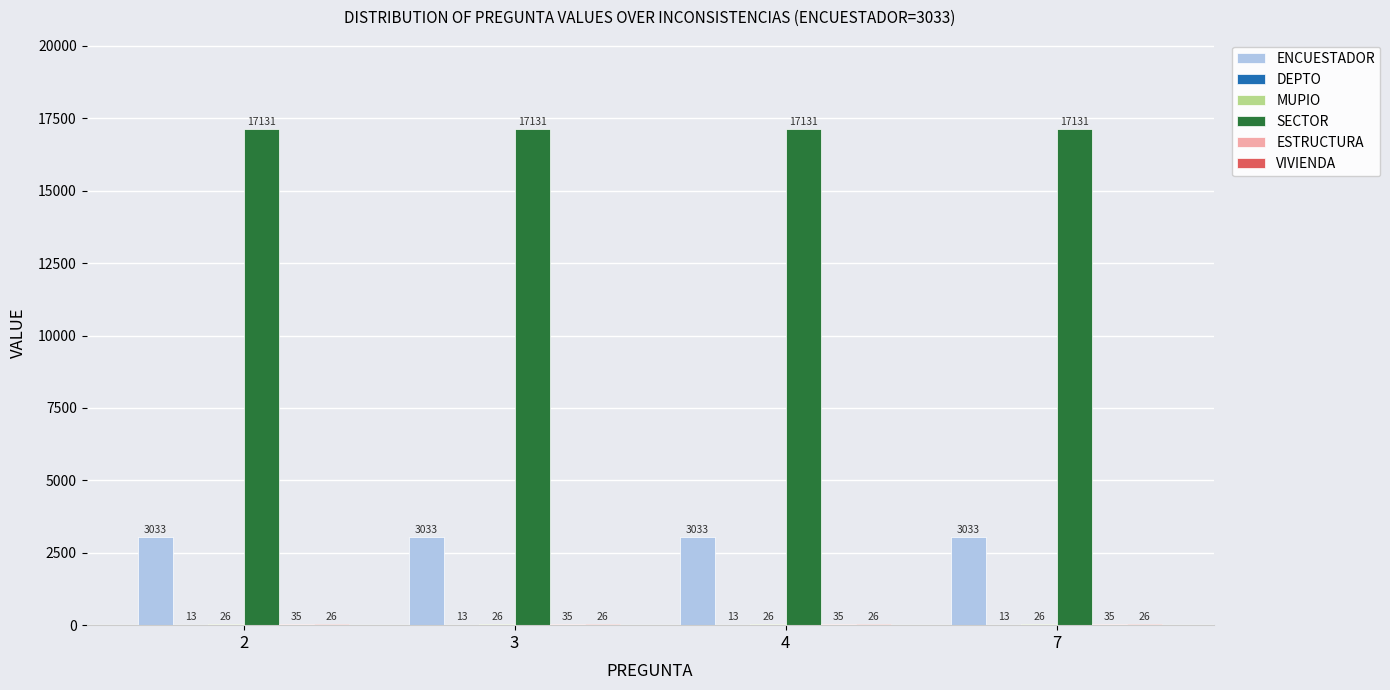

Read the ENCUESTADOR value at 3.

3033